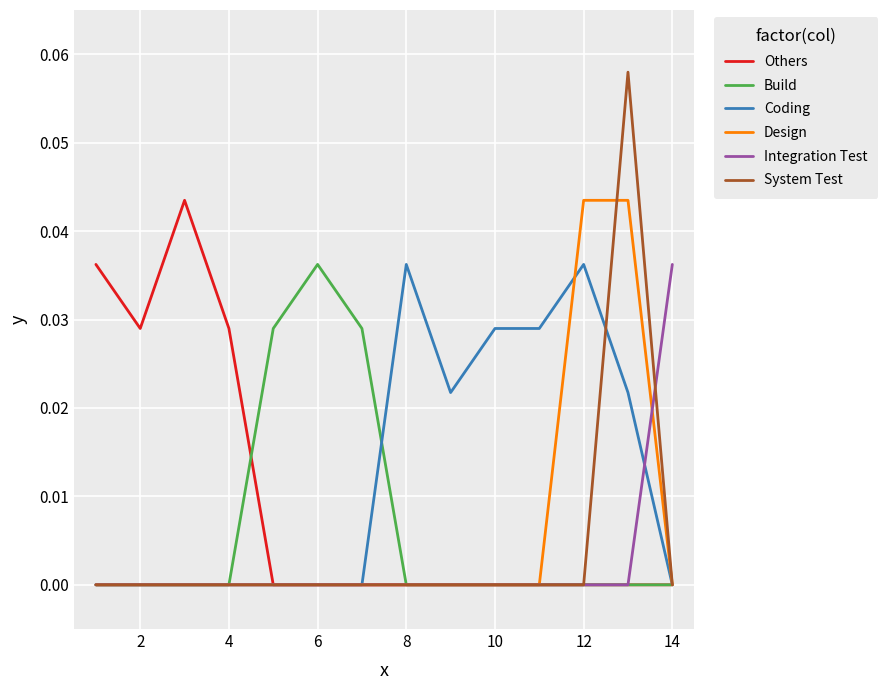

Which series has the widest spread of values?

System Test